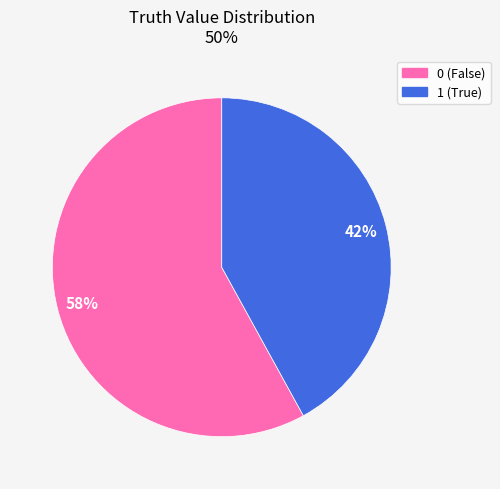

Is the sum of 1 (True) and 0 (False) greater than half?

Yes